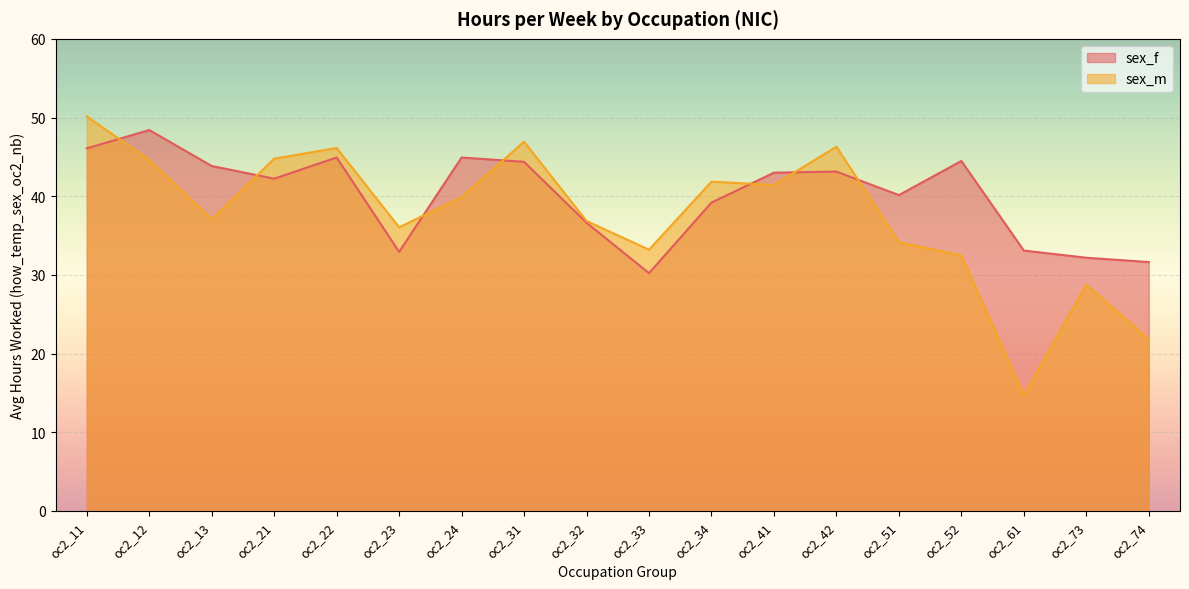

List the series in order of their overall mean, lowest first.

sex_m, sex_f